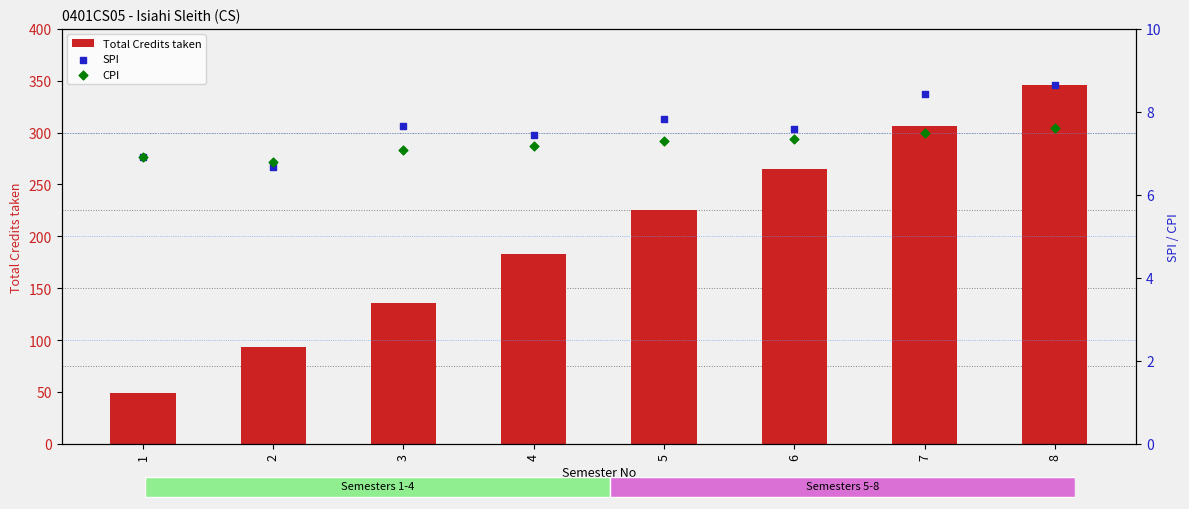

At how many categories does at least one series exceed 308?

1